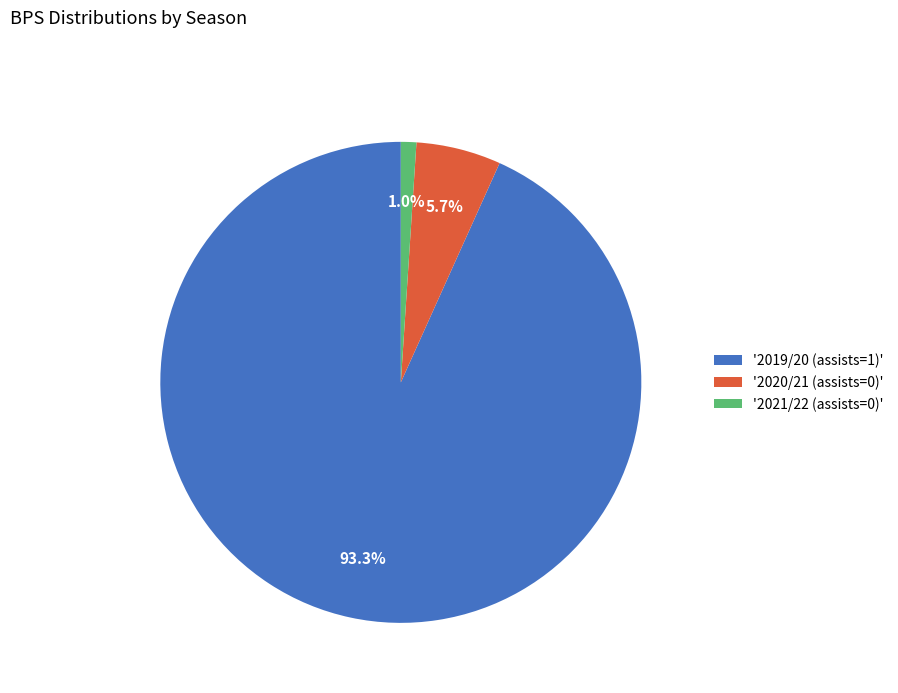

How many segments does this pie chart have?

3